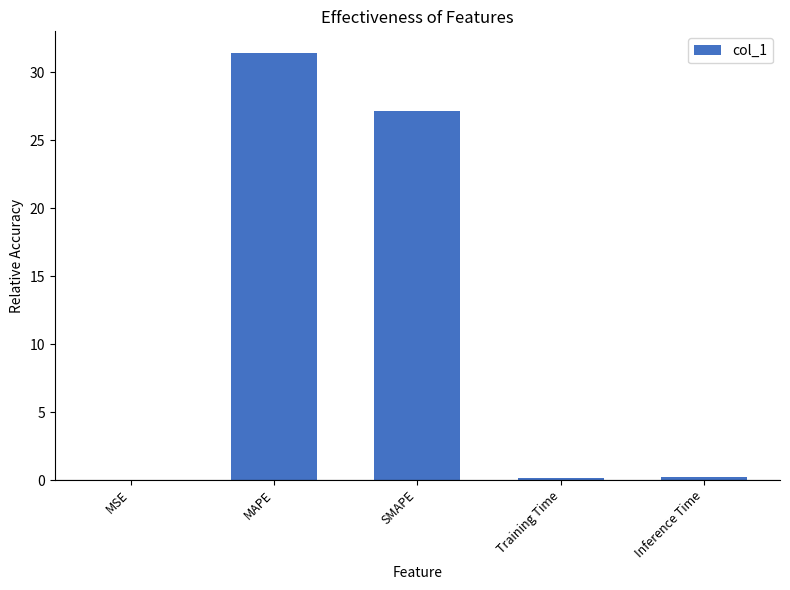

Which category has the highest value across all series?

MAPE